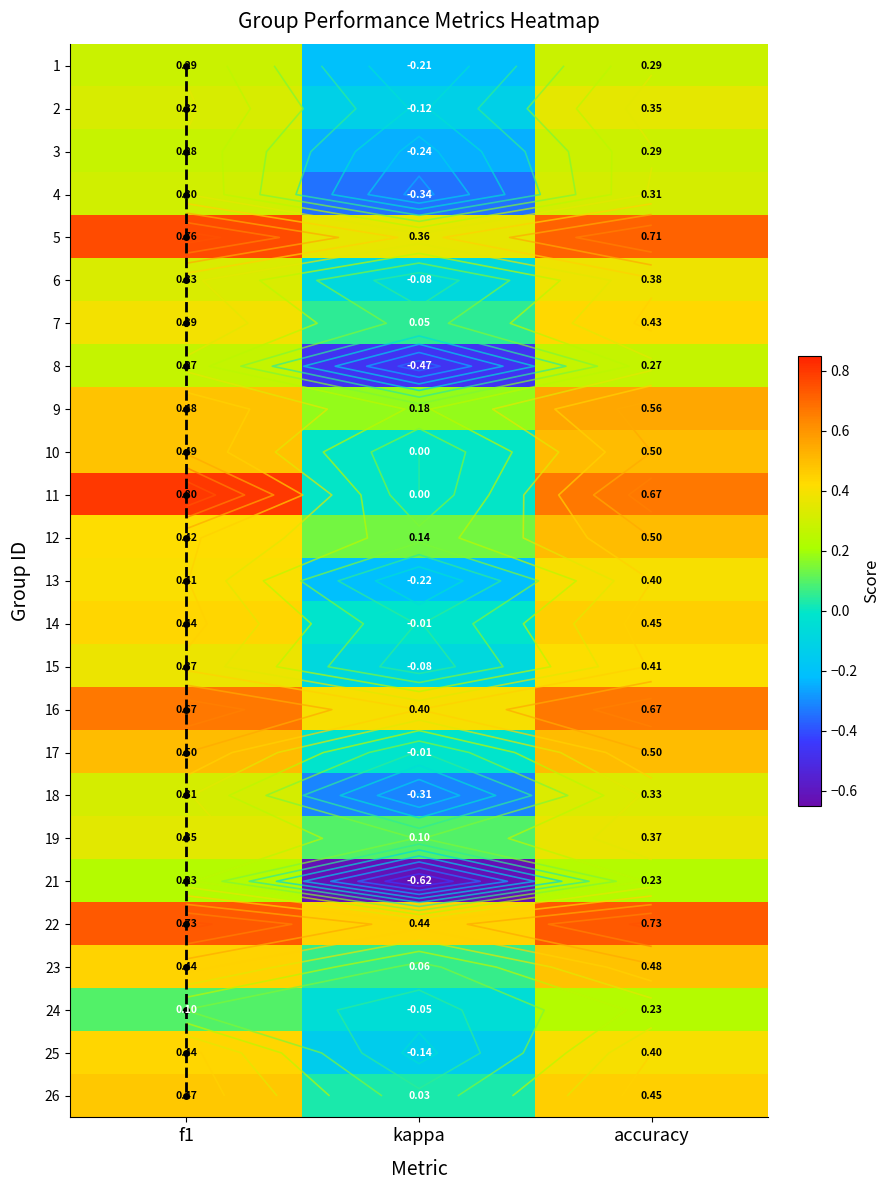

What is the difference between the highest and lowest values at kappa?

1.1